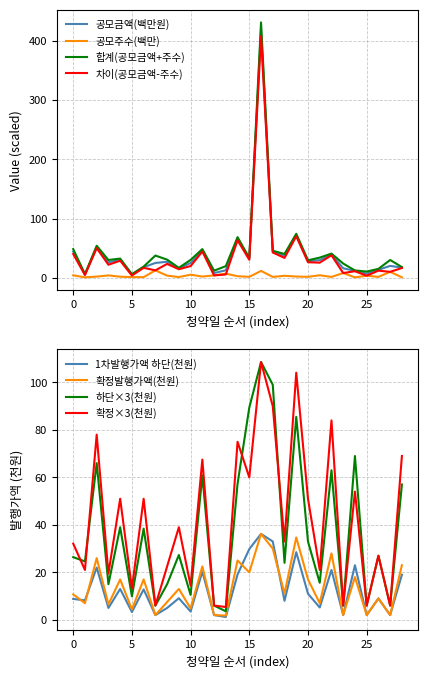

True or false: 확정발행가액(천원) and 확정×3(천원) cross at least once.

False